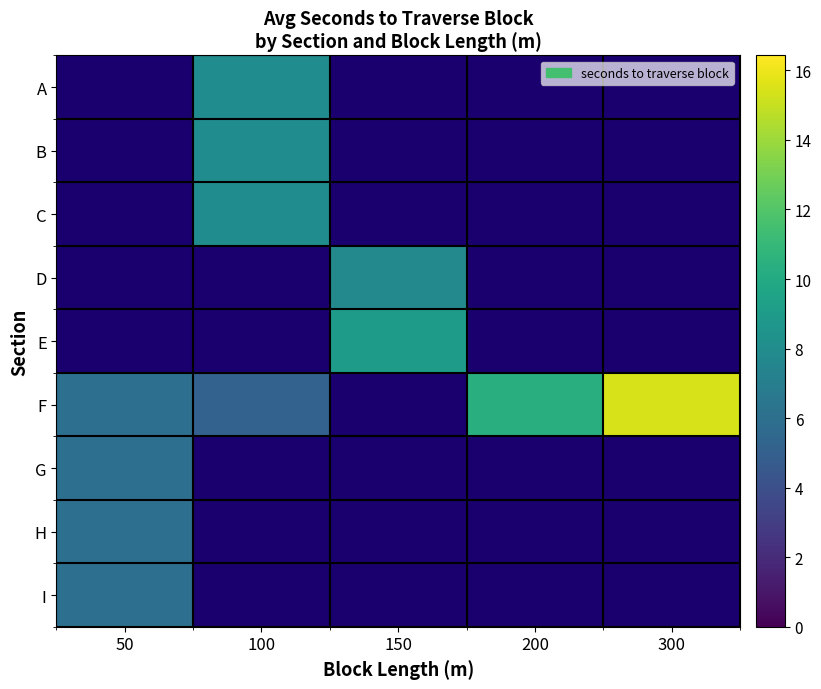

Which has a higher value, 200 or 150?

150